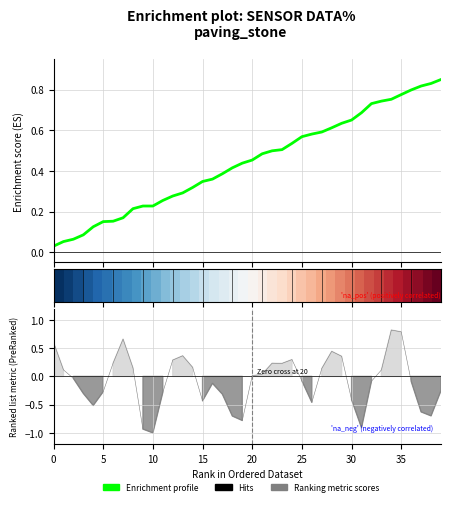

What is the approximate value of Enrichment profile at 38?

0.8